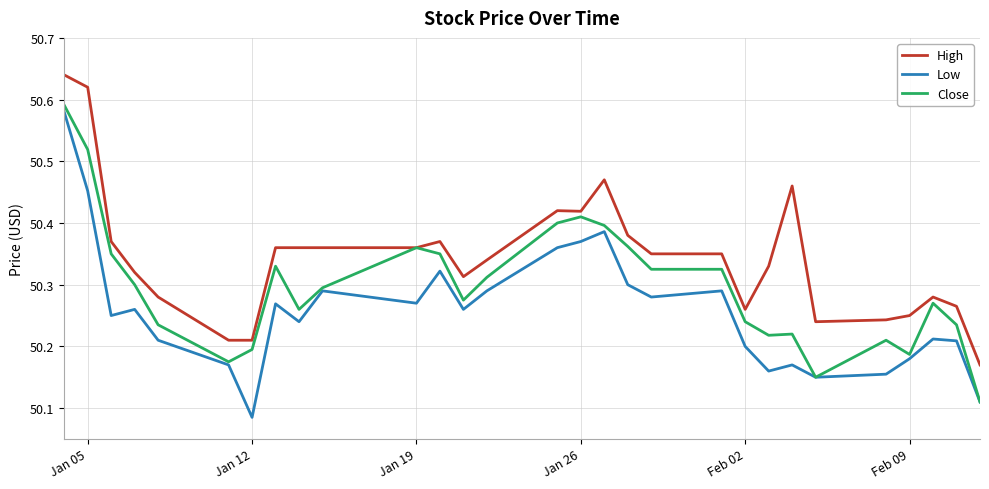

True or false: Low and High intersect in this chart.

False